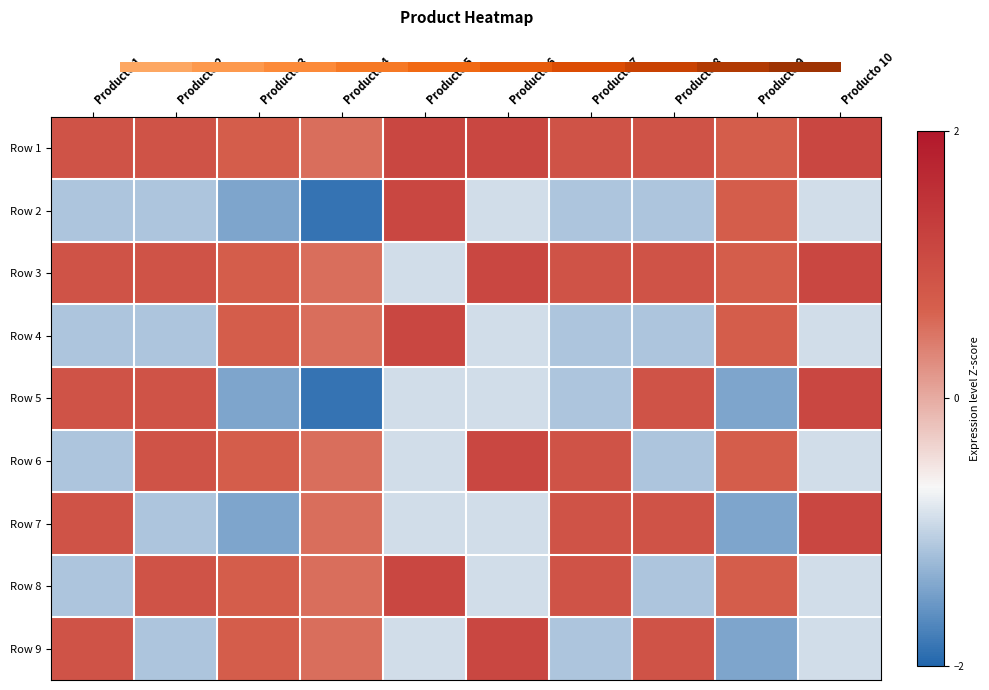

Reading right to left, transcribe all the data shown in this chart.

Row 1: Producto 10=1.1	Producto 9=0.7	Producto 8=0.9	Producto 7=0.9	Producto 6=1.1	Producto 5=1.1	Producto 4=0.5	Producto 3=0.7	Producto 2=0.9	Producto 1=0.9
Row 2: Producto 10=-0.9	Producto 9=0.7	Producto 8=-1.1	Producto 7=-1.1	Producto 6=-0.9	Producto 5=1.1	Producto 4=-1.9	Producto 3=-1.4	Producto 2=-1.1	Producto 1=-1.1
Row 3: Producto 10=1.1	Producto 9=0.7	Producto 8=0.9	Producto 7=0.9	Producto 6=1.1	Producto 5=-0.9	Producto 4=0.5	Producto 3=0.7	Producto 2=0.9	Producto 1=0.9
Row 4: Producto 10=-0.9	Producto 9=0.7	Producto 8=-1.1	Producto 7=-1.1	Producto 6=-0.9	Producto 5=1.1	Producto 4=0.5	Producto 3=0.7	Producto 2=-1.1	Producto 1=-1.1
Row 5: Producto 10=1.1	Producto 9=-1.4	Producto 8=0.9	Producto 7=-1.1	Producto 6=-0.9	Producto 5=-0.9	Producto 4=-1.9	Producto 3=-1.4	Producto 2=0.9	Producto 1=0.9
Row 6: Producto 10=-0.9	Producto 9=0.7	Producto 8=-1.1	Producto 7=0.9	Producto 6=1.1	Producto 5=-0.9	Producto 4=0.5	Producto 3=0.7	Producto 2=0.9	Producto 1=-1.1
Row 7: Producto 10=1.1	Producto 9=-1.4	Producto 8=0.9	Producto 7=0.9	Producto 6=-0.9	Producto 5=-0.9	Producto 4=0.5	Producto 3=-1.4	Producto 2=-1.1	Producto 1=0.9
Row 8: Producto 10=-0.9	Producto 9=0.7	Producto 8=-1.1	Producto 7=0.9	Producto 6=-0.9	Producto 5=1.1	Producto 4=0.5	Producto 3=0.7	Producto 2=0.9	Producto 1=-1.1
Row 9: Producto 10=-0.9	Producto 9=-1.4	Producto 8=0.9	Producto 7=-1.1	Producto 6=1.1	Producto 5=-0.9	Producto 4=0.5	Producto 3=0.7	Producto 2=-1.1	Producto 1=0.9